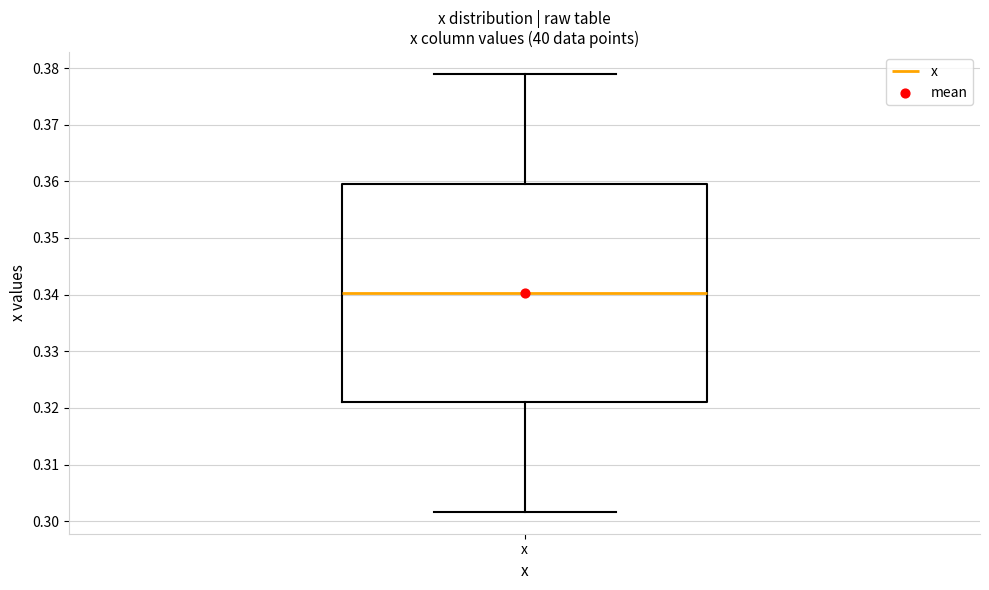

Read this box plot against the y-axis: the position of the median line, the range covered by the box, and the ends of both whiskers. The values are not printed on the chart, so give them approximately, as read against the axis.

median 0.340, box 0.321 to 0.360, whiskers 0.302 to 0.379